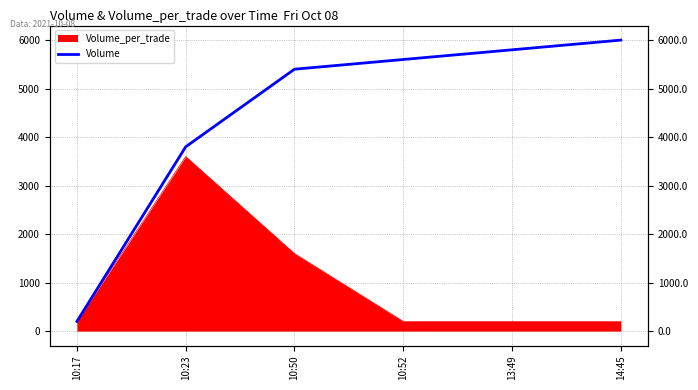

What position from the right is 14:45?

1